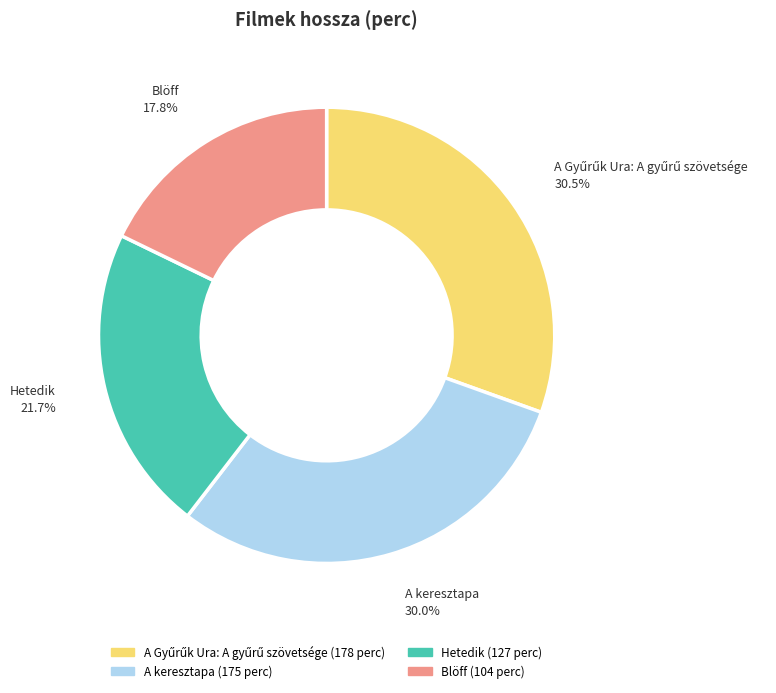

What percentage is the Blöff slice, to the nearest percent?

18%